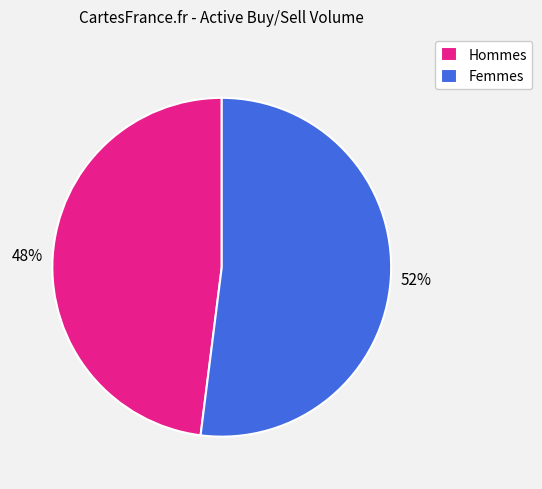

To the nearest percent, what percentage of the pie is Femmes?

52%